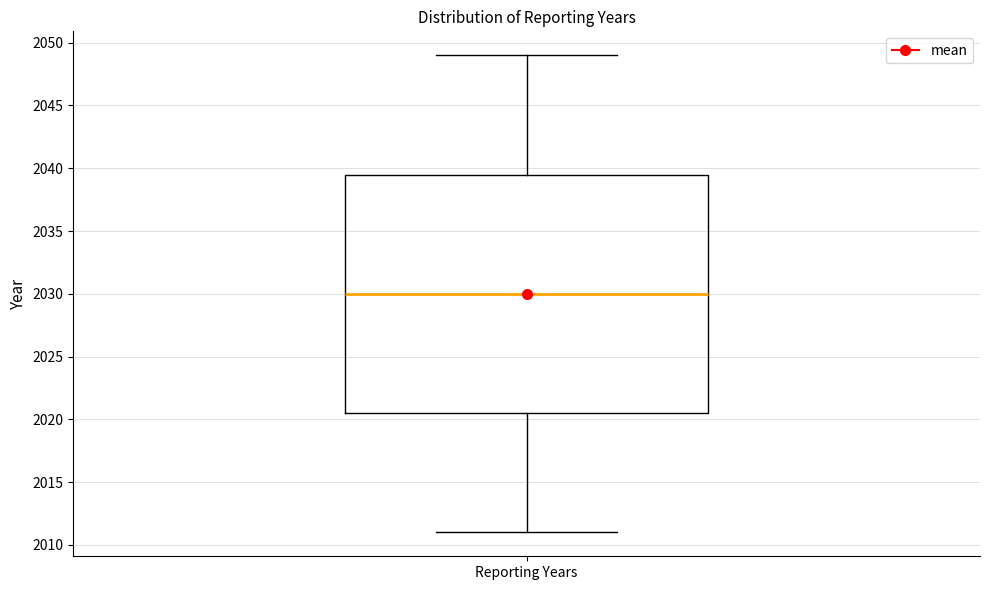

Transcribe this box plot: give where the median line is, the range the box spans, and where the two whiskers end, as read against the y-axis. The values are not printed on the chart, so give them approximately, as read against the axis.

median 2030.0, box 2020.5 to 2039.5, whiskers 2011.0 to 2049.0